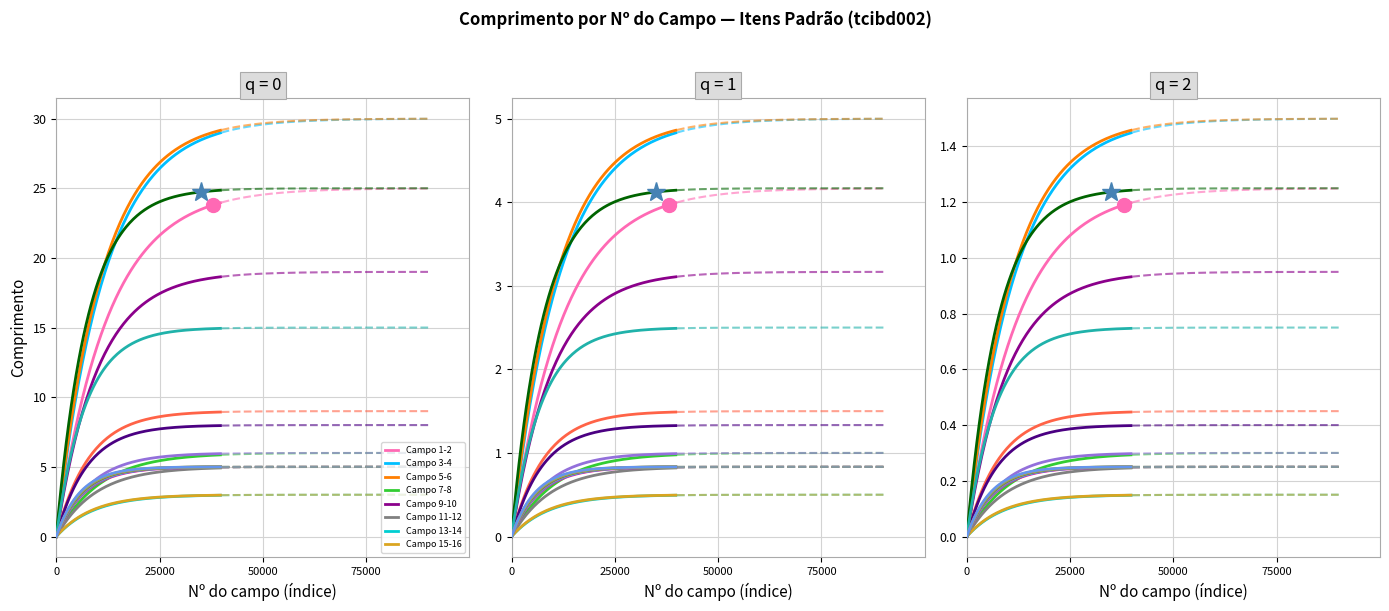

Does the chart display data point markers on the line(s)?

No